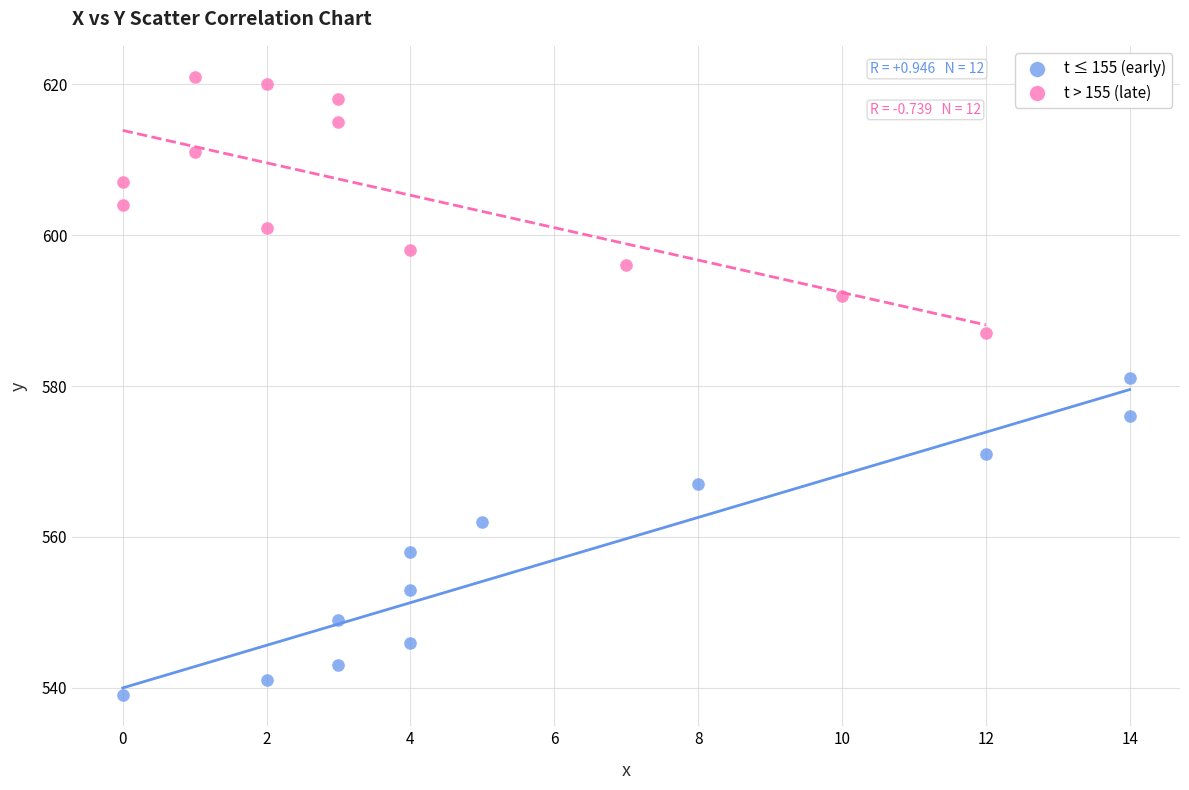

Which series contains the highest Y value?

t > 155 (late)